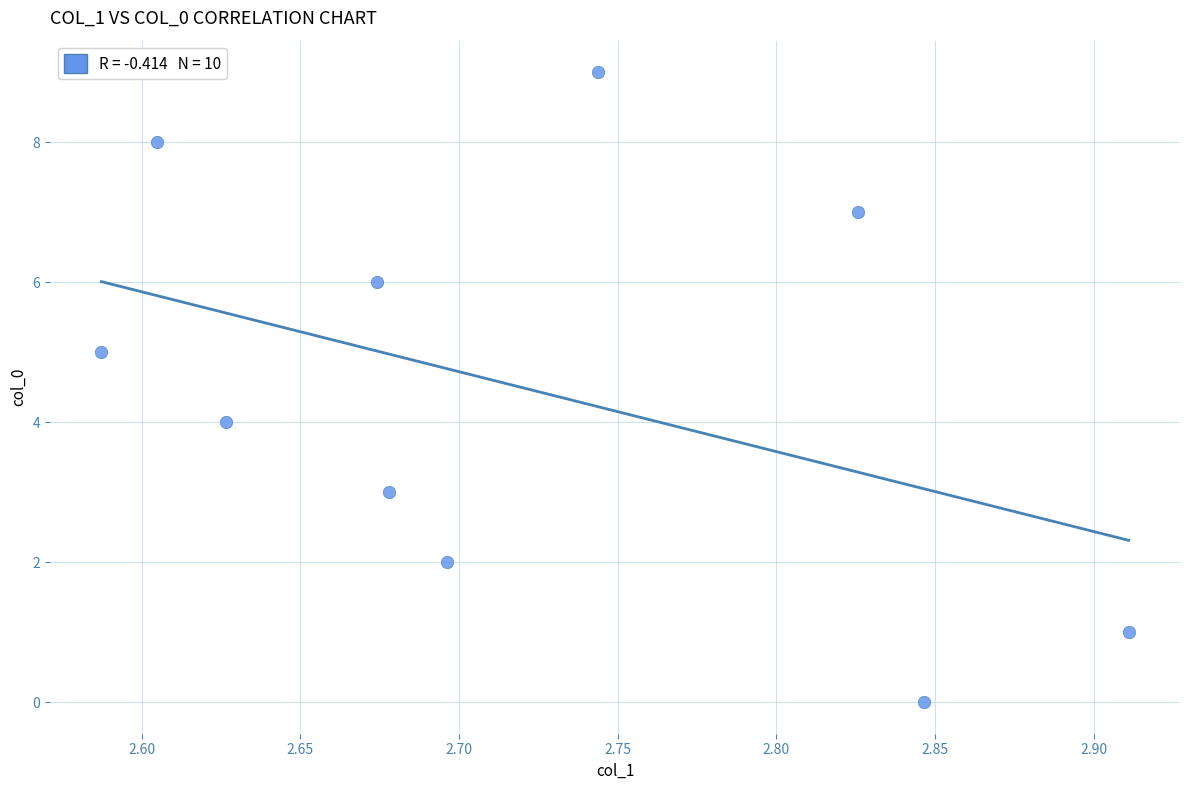

What is the range of Y values (max minus min)?

9